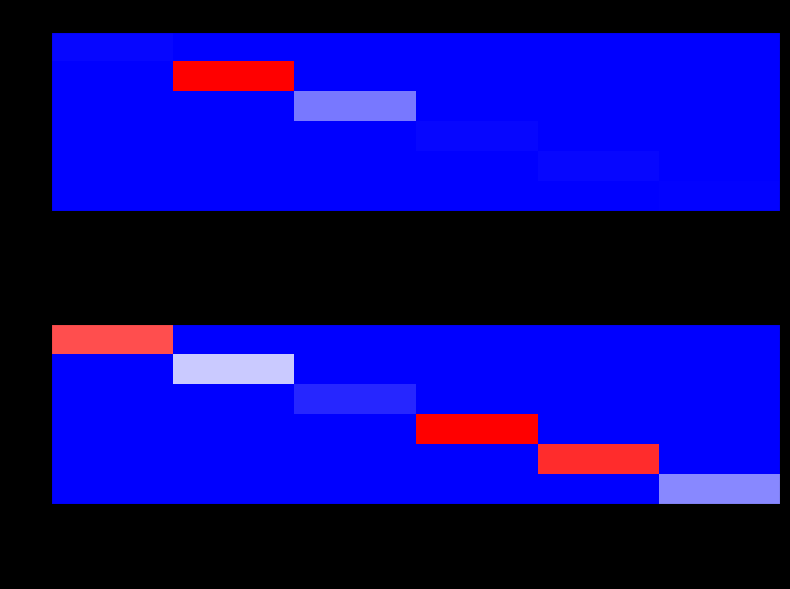

True or false: 27 has a value of 0.0 at 大新段09228000.

True